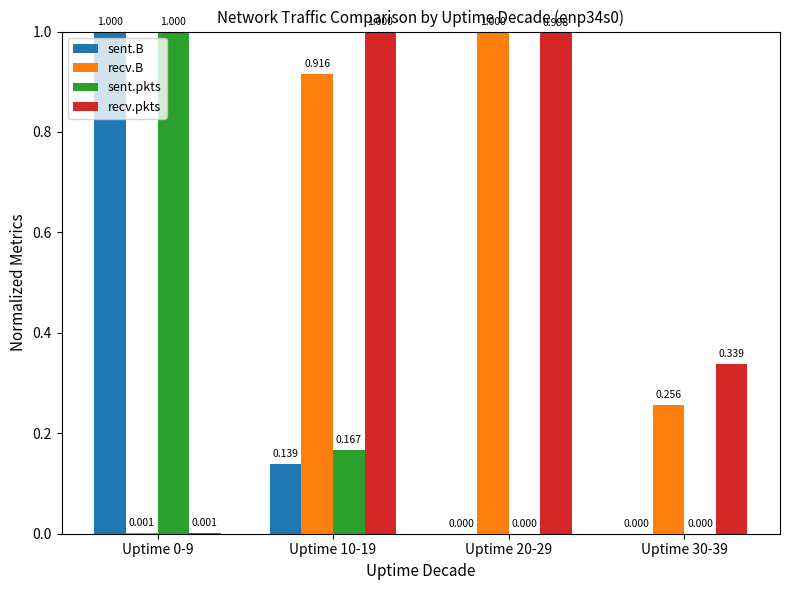

Which series changed the most between Uptime 20-29 and Uptime 30-39?

recv.B